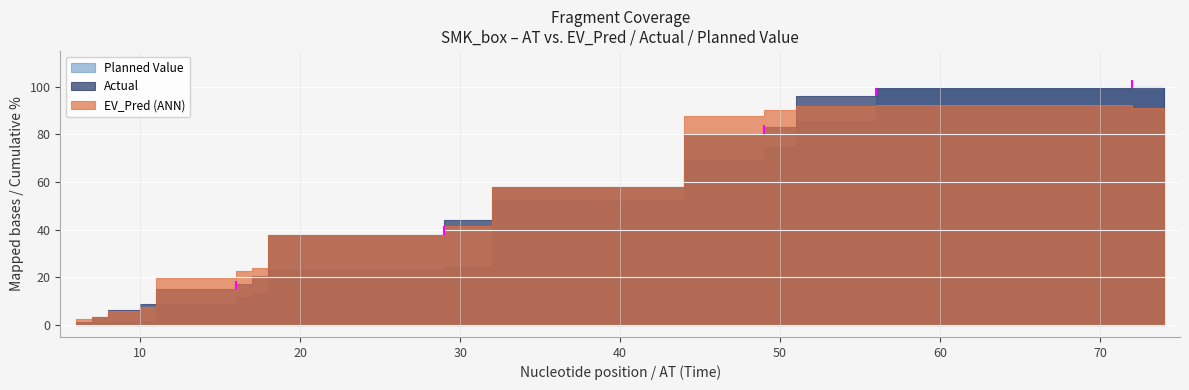

List the labels in order of Planned Value value, largest first.

72, 74, 56, 51, 49, 44, 32, 29, 18, 17, 16, 11, 10, 8, 7, 6